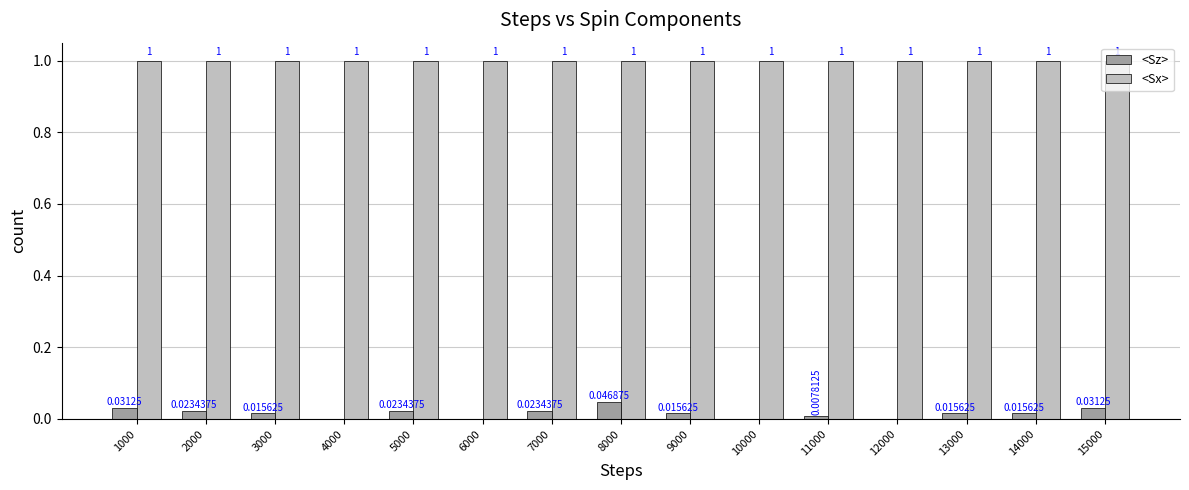

Which series has the largest total across all categories?

<Sx>